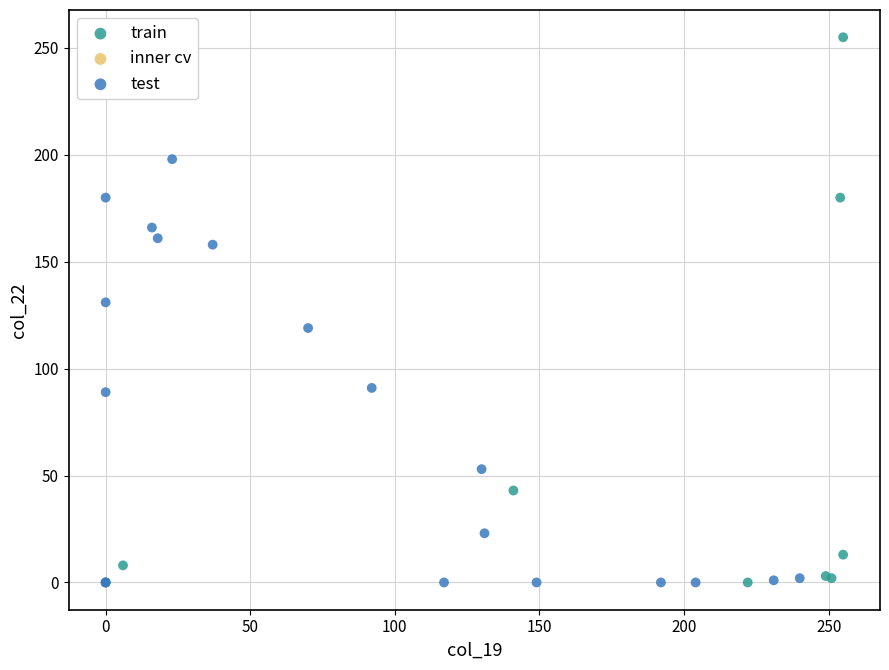

Which series reaches the maximum Y coordinate?

train